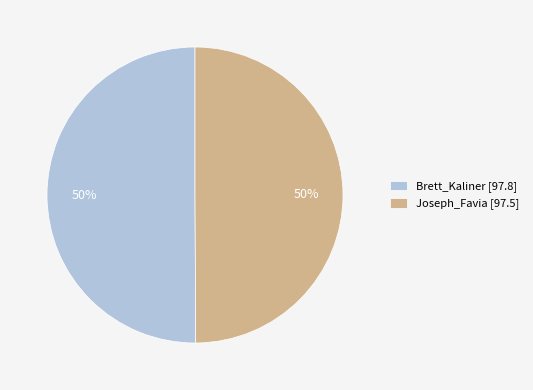

What is the ratio of the value at Joseph_Favia [97.5] to the value at Brett_Kaliner [97.8]?

1.0